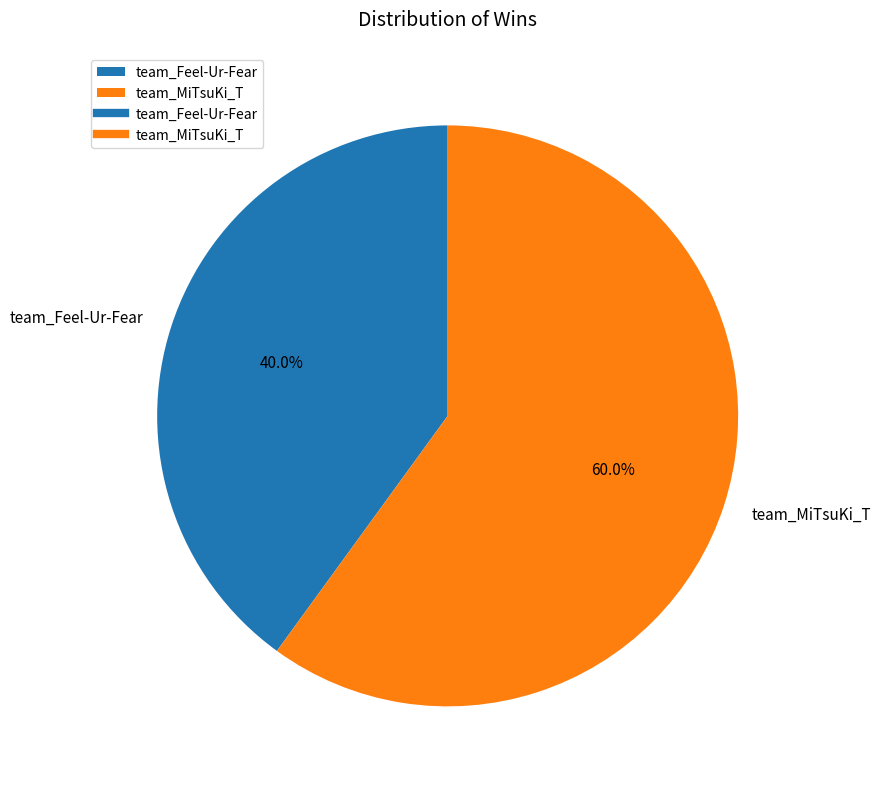

Which slice is the smallest?

team_Feel-Ur-Fear